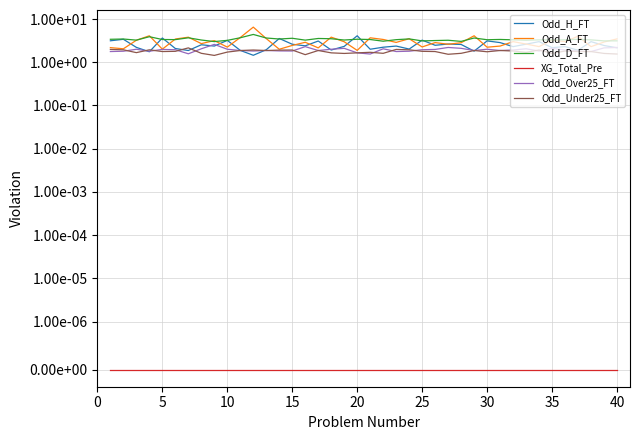

The Odd_A_FT series shows 3.5 at 40. True or false?

True